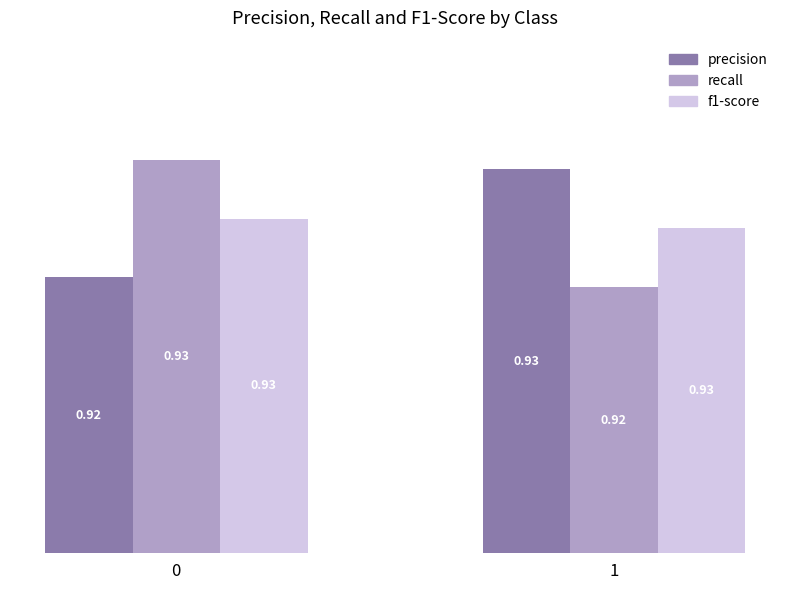

What is the total value across all series at 1?

2.8